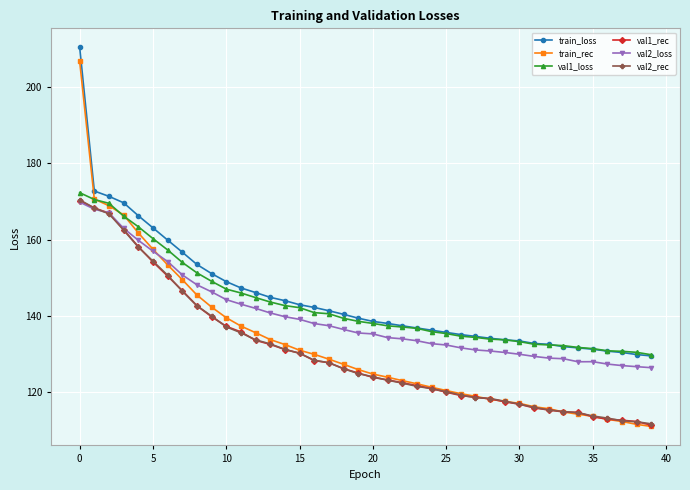

What is the value of the train_rec point at the 18th from the left?

128.6